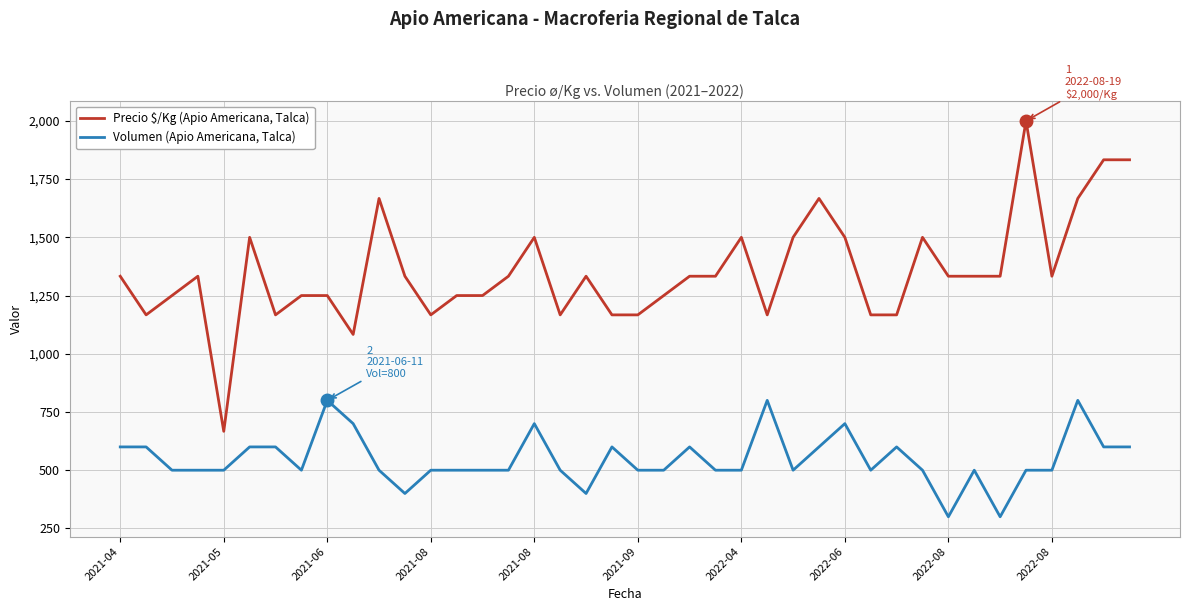

Which series has the widest spread of values?

Precio $/Kg (Apio Americana, Talca)